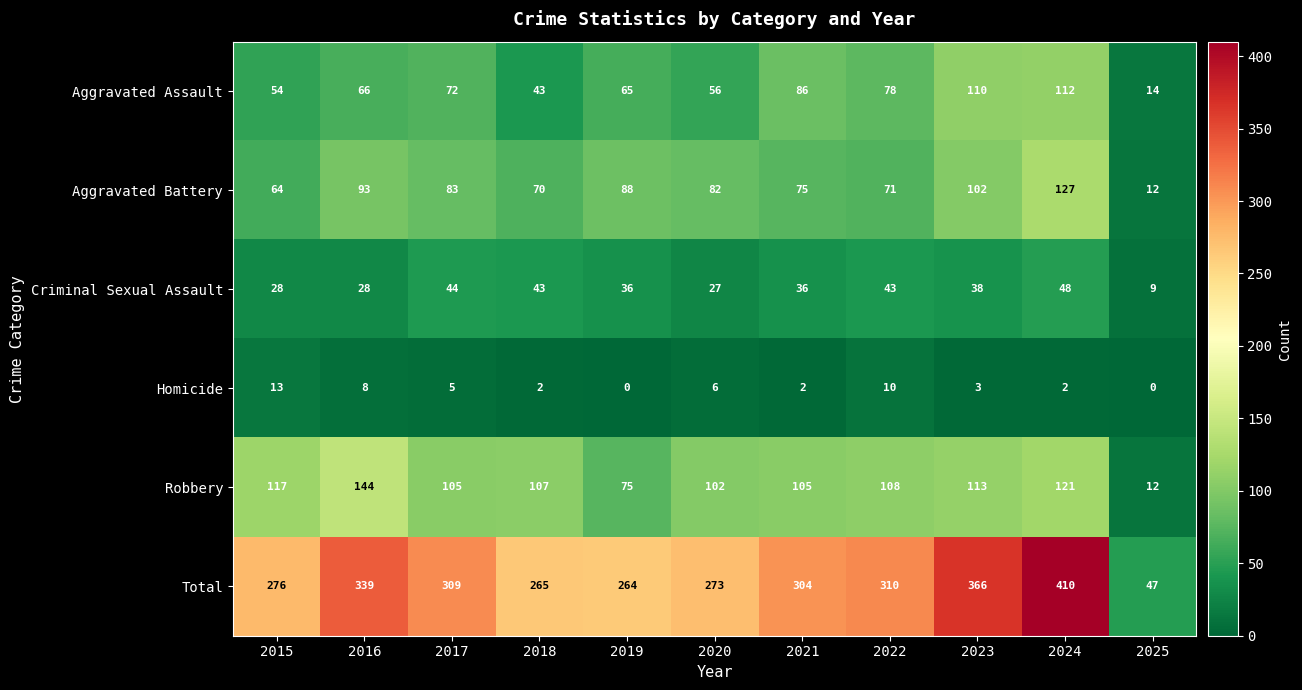

How many values in the Homicide series are below 3?

5